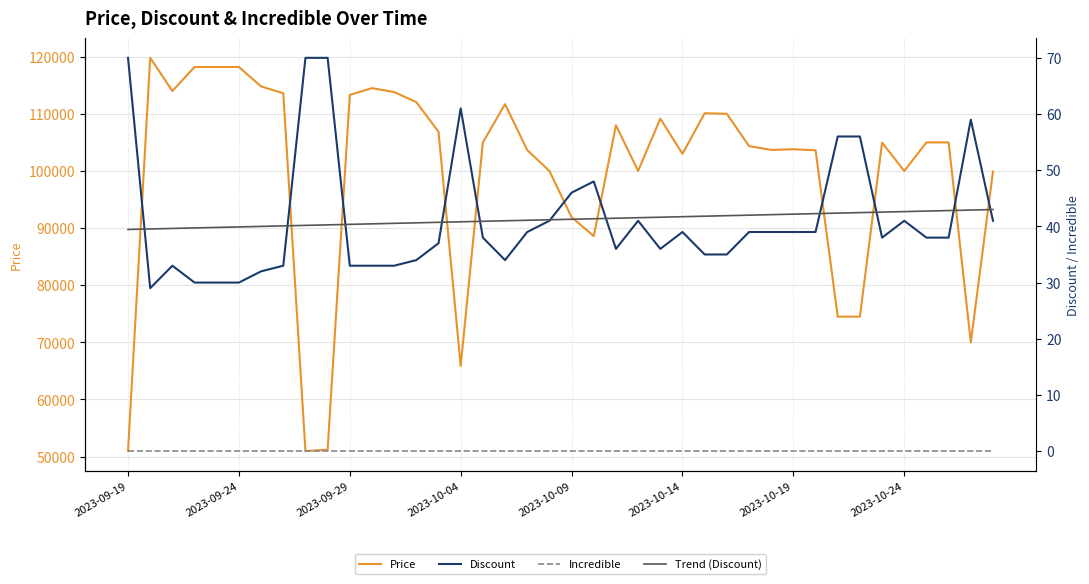

True or false: Price has a value of 25851.2 at 34.

False